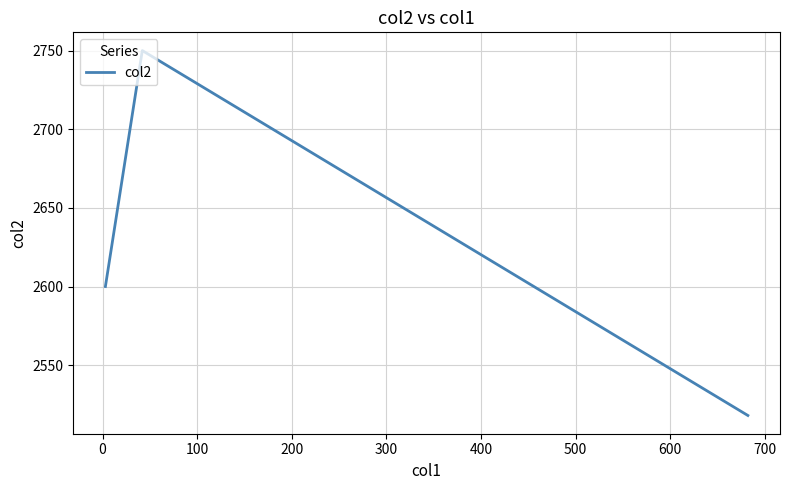

What is the difference between the second highest and minimum values?

82